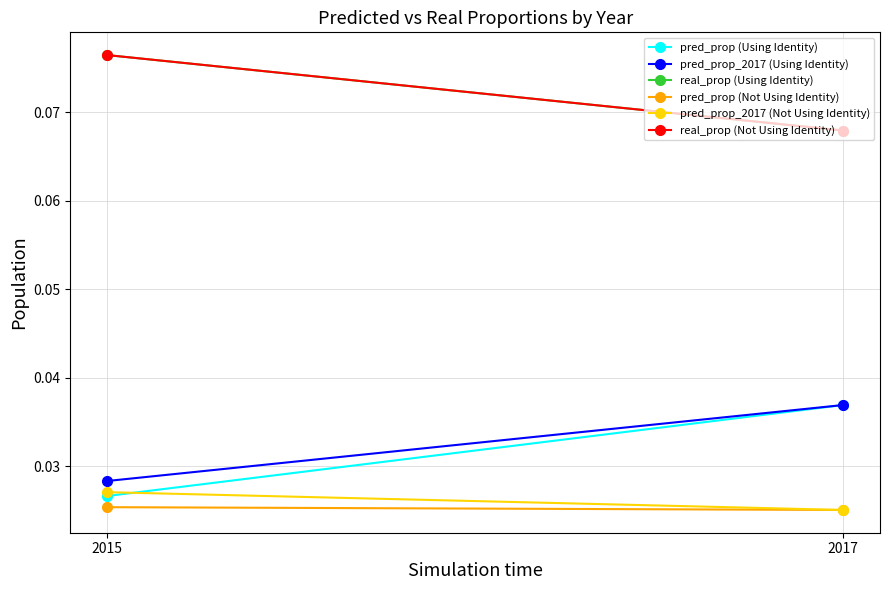

How many lines are shown in the chart?

6